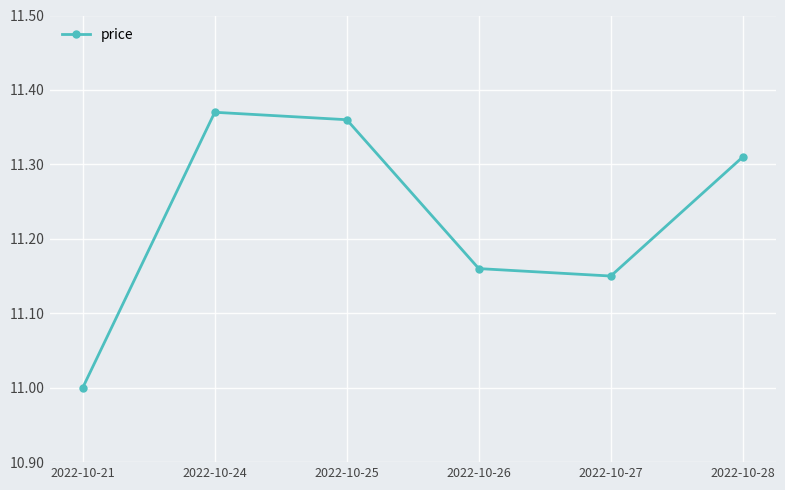

Which has a higher value, 2022-10-21 or 2022-10-28?

2022-10-28